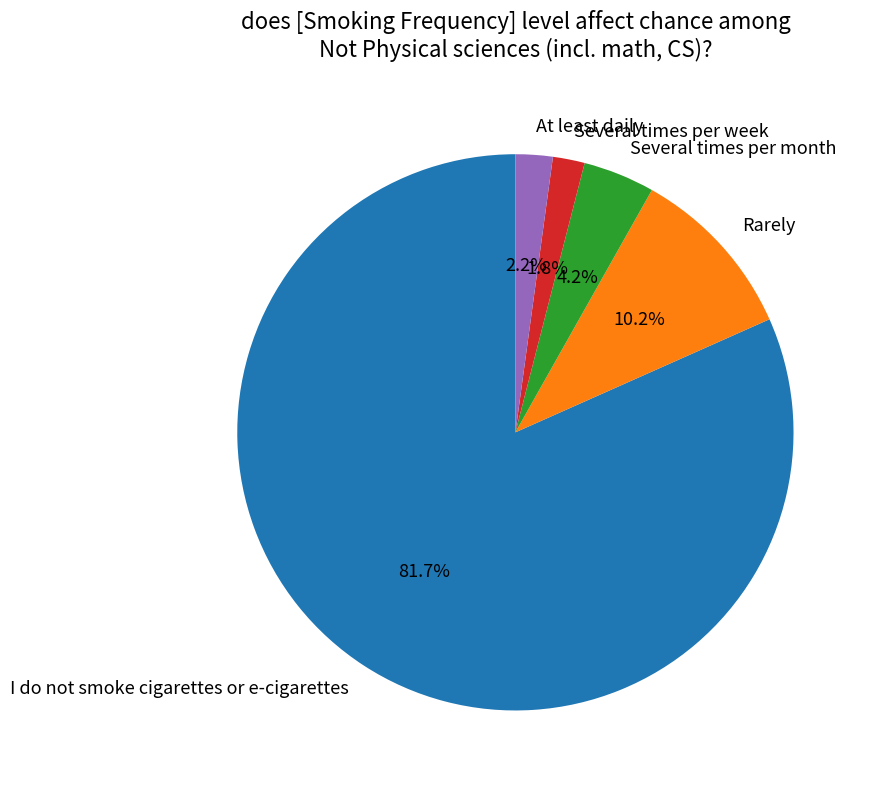

How many slices are in this pie chart?

5